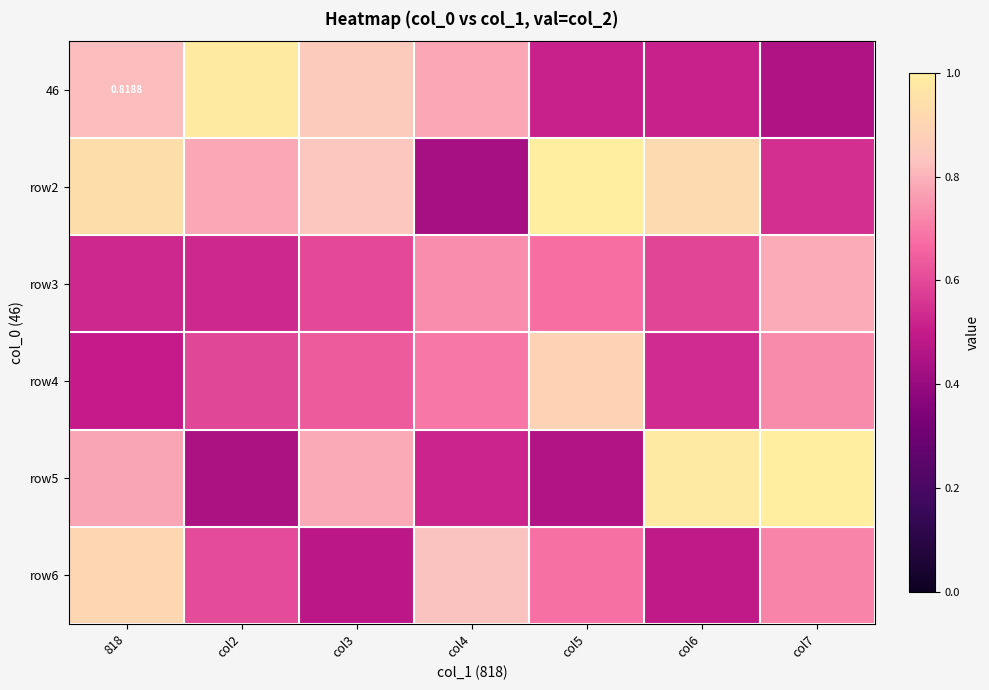

At which category is the sum across all series the highest?

818